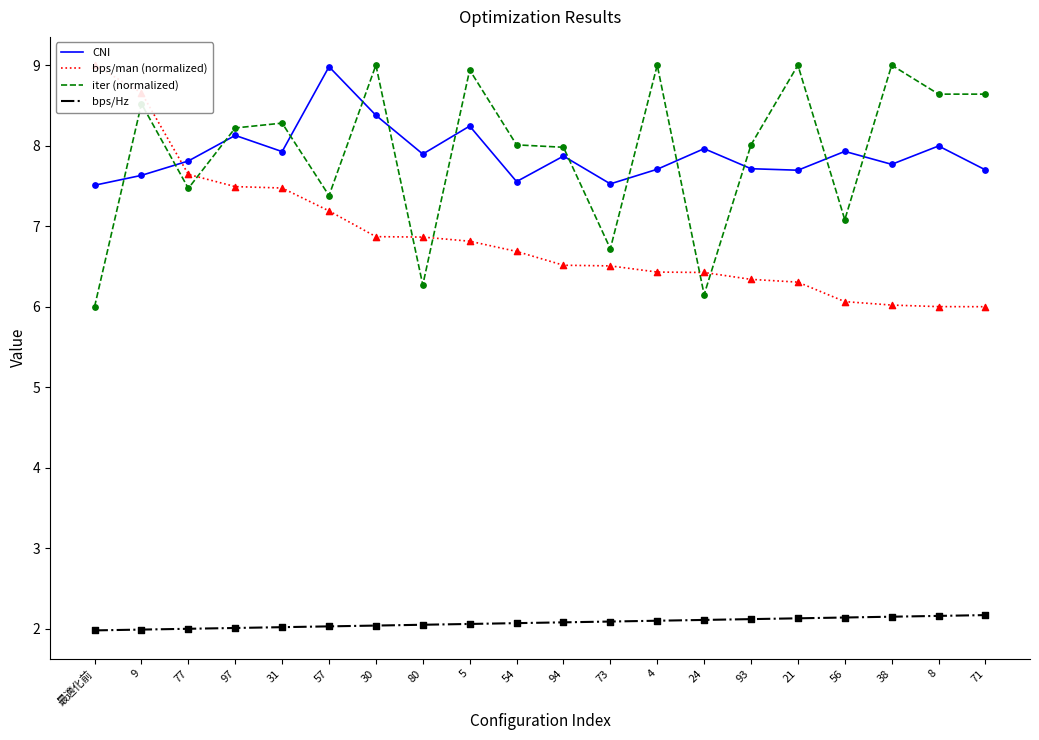

What are all the series names shown in the legend?

CNI, bps/man (normalized), iter (normalized), bps/Hz